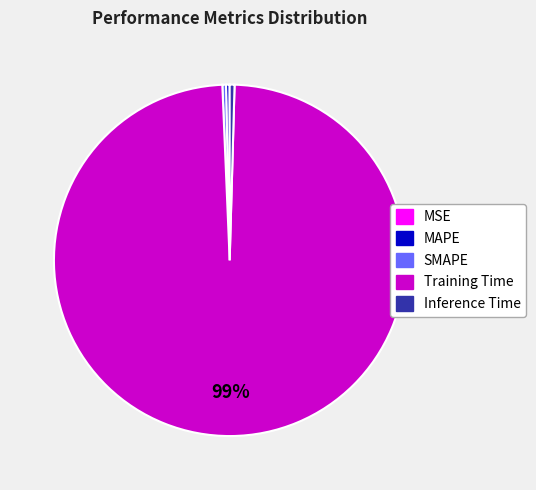

Combined, do SMAPE and Training Time account for over 50%?

Yes